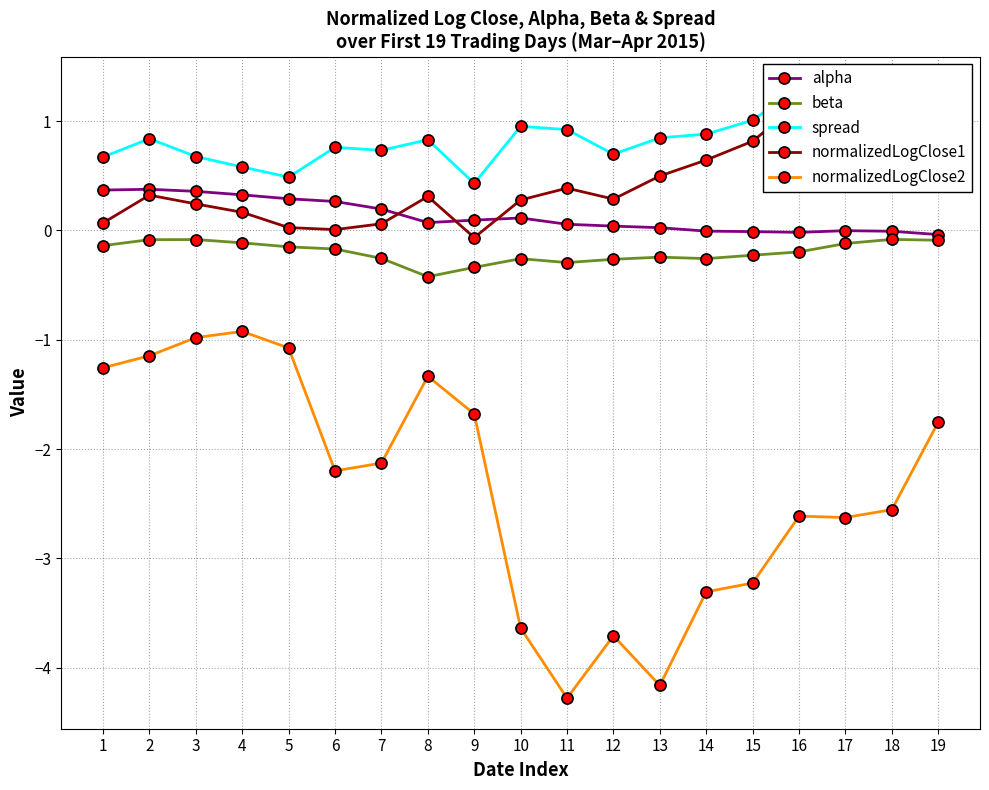

At 2, list the series in order from smallest to largest.

normalizedLogClose2, beta, normalizedLogClose1, alpha, spread